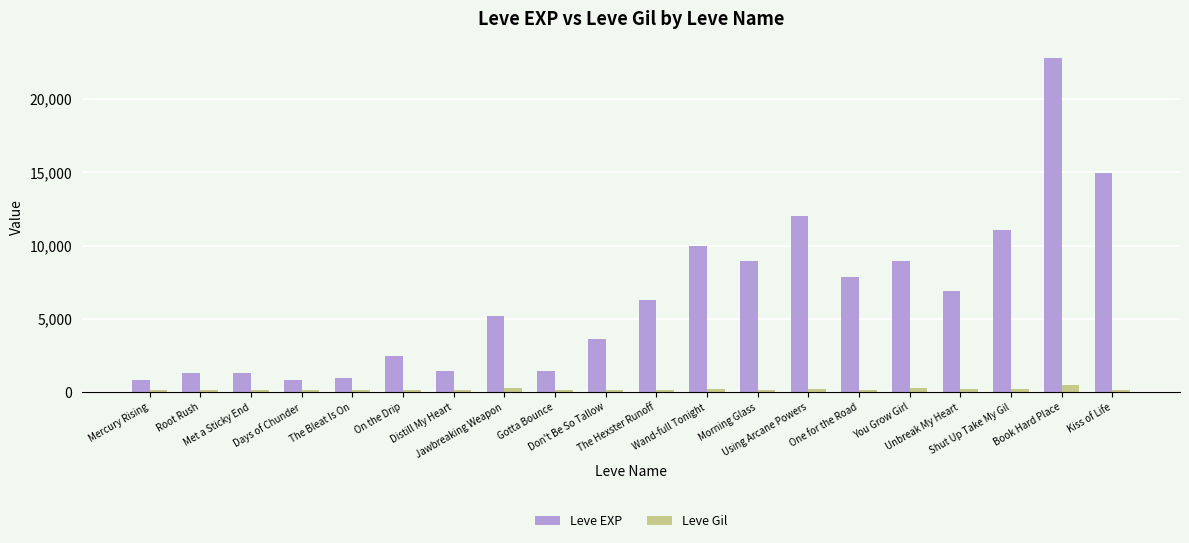

At which category is the sum across all series the highest?

Book Hard Place